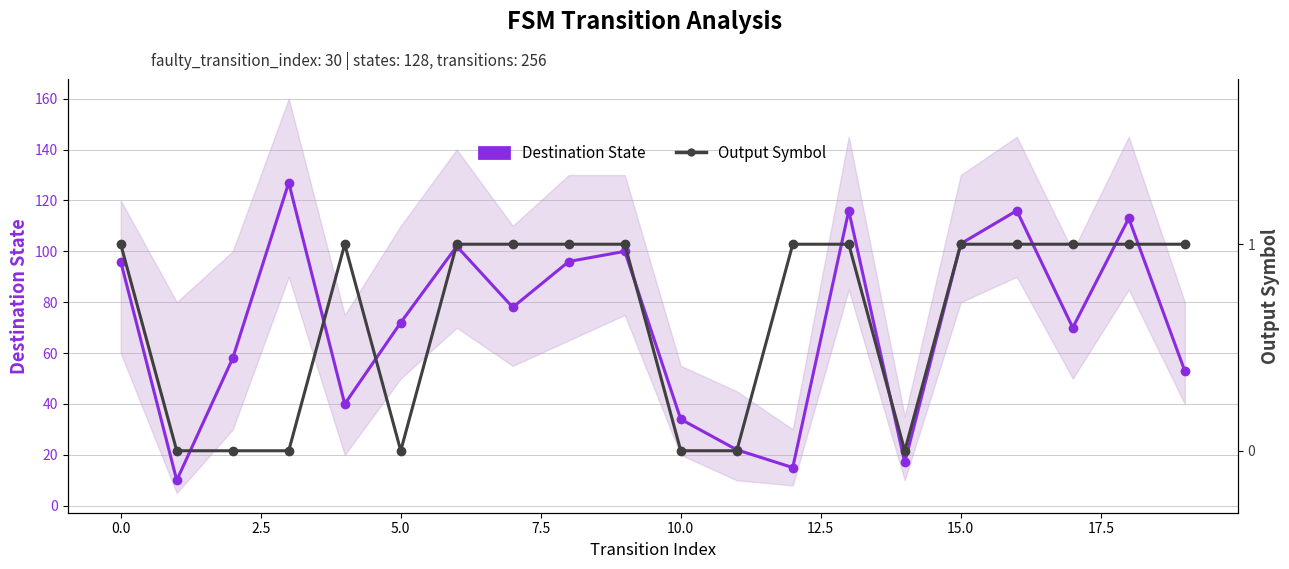

In Output Symbol, how many points are higher than both neighbors (excluding endpoints)?

1